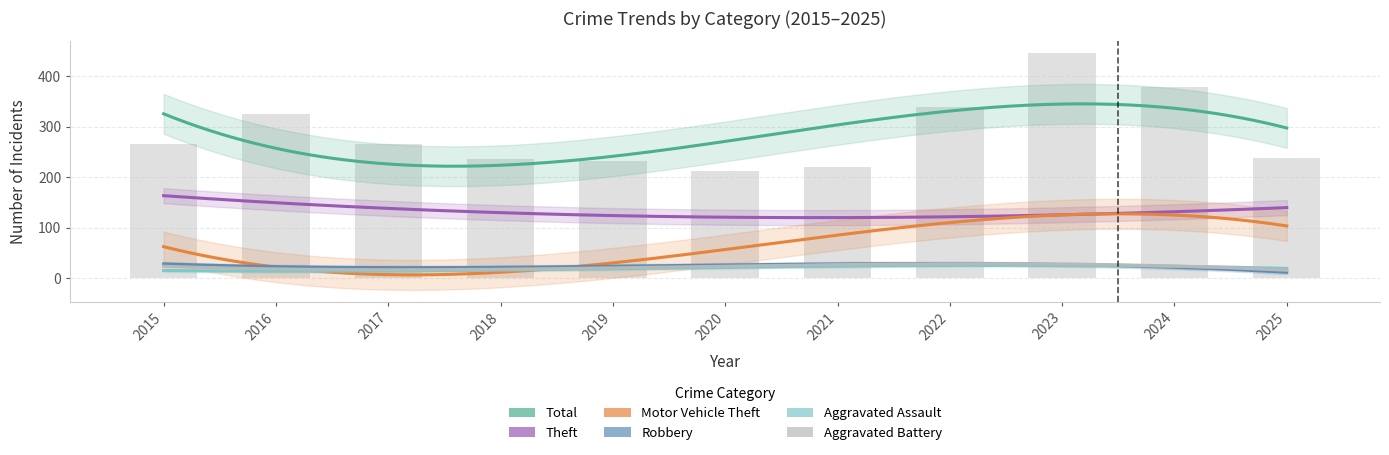

Which series has the largest total across all categories?

Total